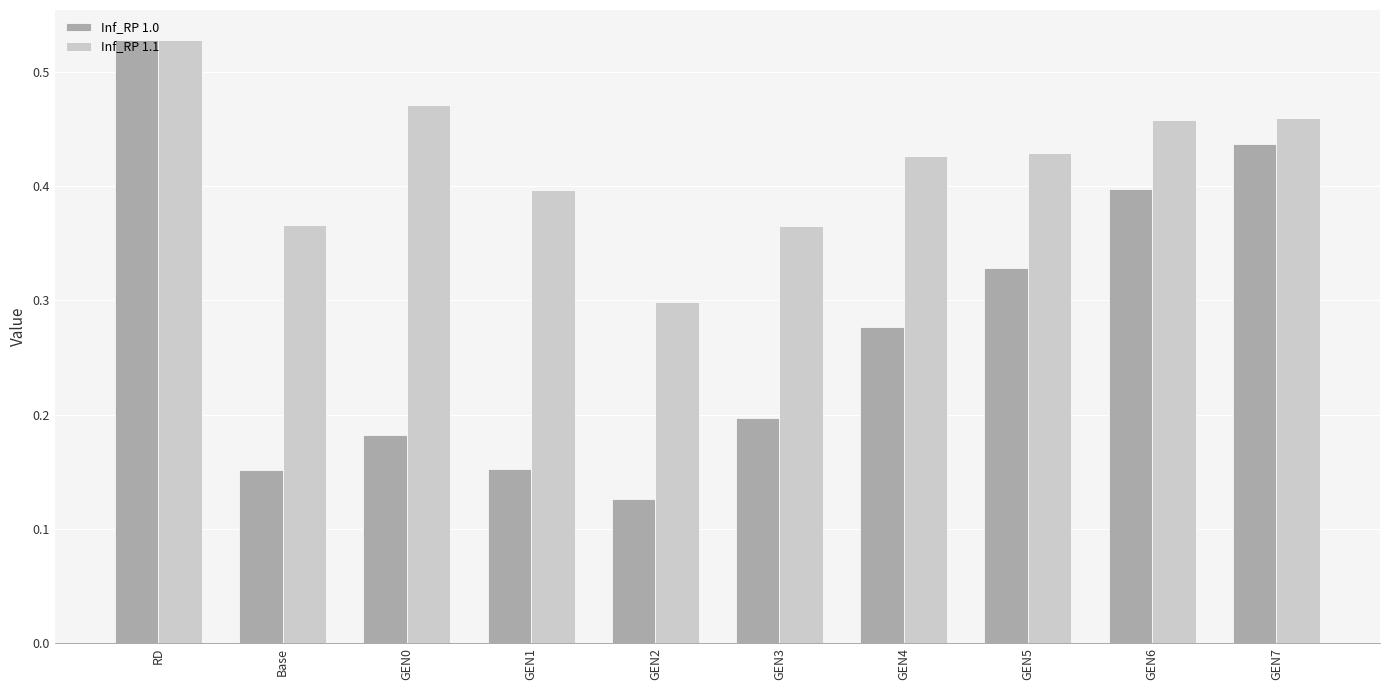

True or false: Inf_RP 1.1 has a value of 0.5 at GEN3.

False